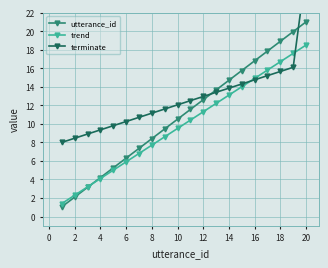

Reading left to right, extract all data points from this chart.

utterance_id: 1.1	2.1	3.2	4.2	5.2	6.3	7.4	8.4	9.5	10.5	11.6	12.6	13.7	14.7	15.8	16.8	17.9	18.9	19.9	21.0
trend: 1.4	2.3	3.2	4.1	5.0	5.9	6.8	7.7	8.6	9.5	10.4	11.3	12.2	13.1	14.0	14.9	15.8	16.7	17.6	18.5
terminate: 8.0	8.4	8.9	9.3	9.8	10.2	10.7	11.2	11.6	12.1	12.5	12.9	13.4	13.9	14.3	14.8	15.2	15.7	16.1	26.6